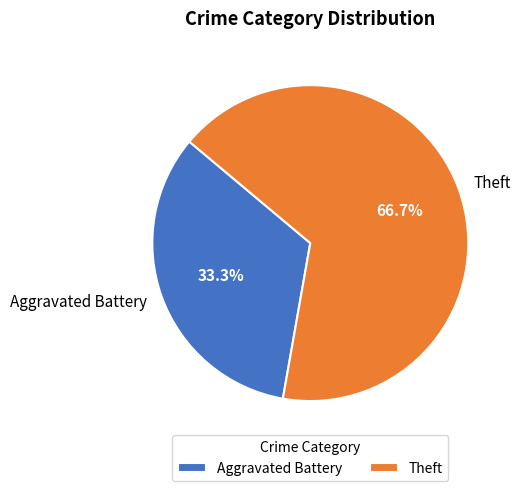

Rank the categories by value from highest to lowest.

Theft, Aggravated Battery